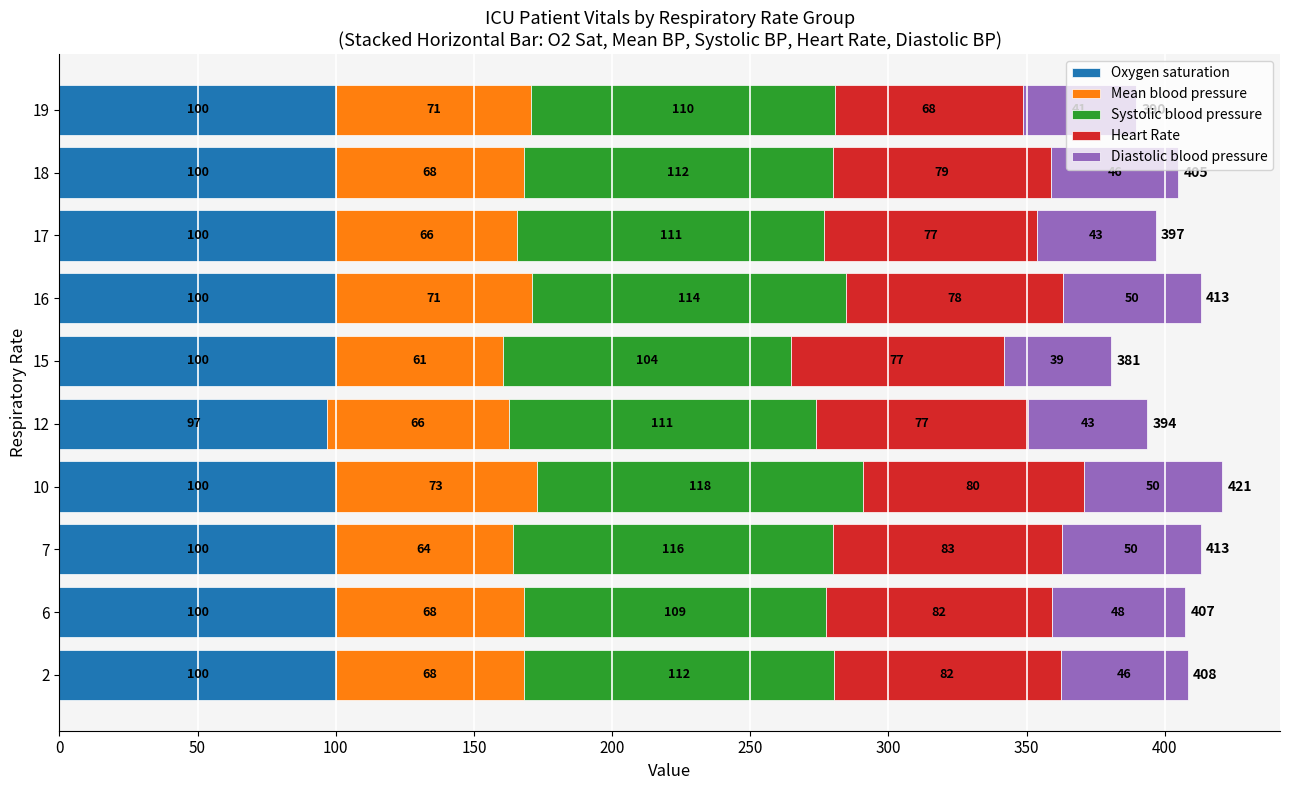

At which category is the sum across all series the highest?

10